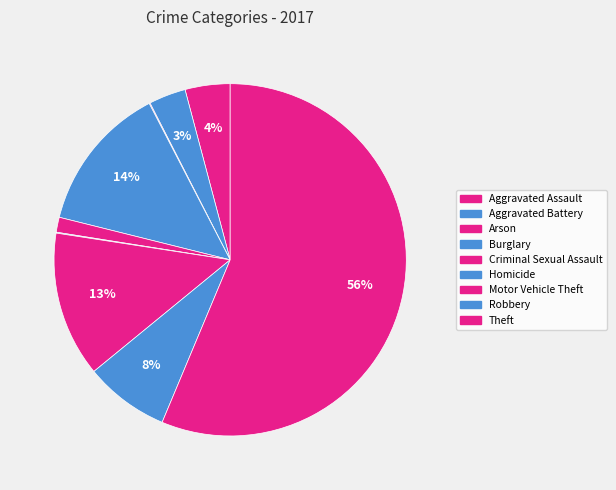

The Motor Vehicle Theft slice represents 13% of the pie. True or false?

True